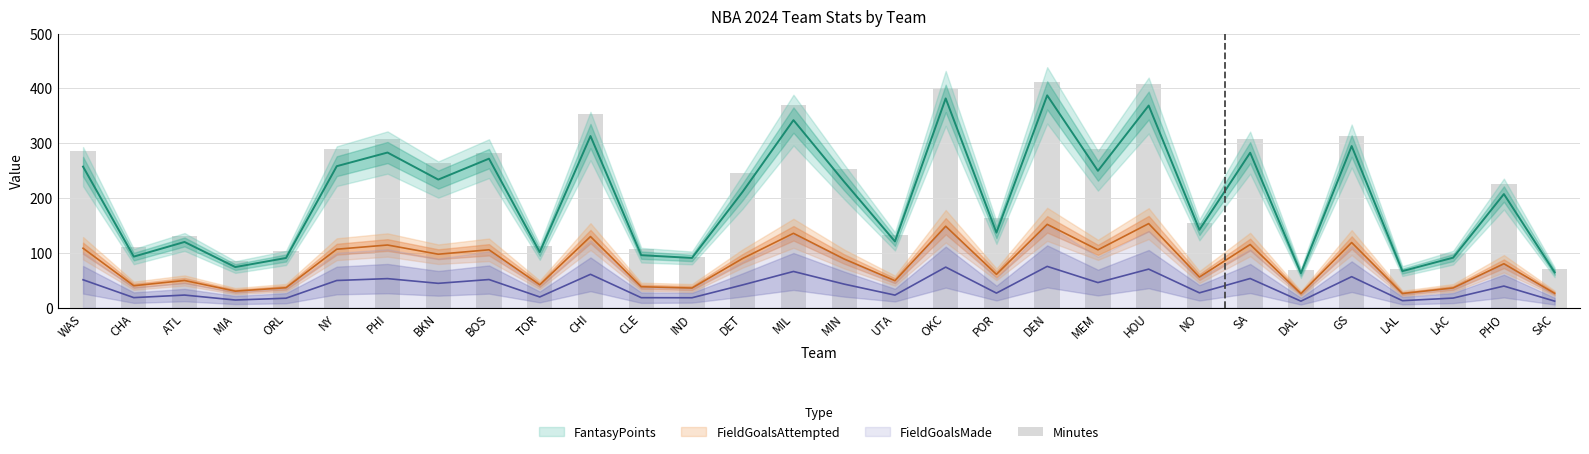

What is the maximum value shown in the chart?

411.4